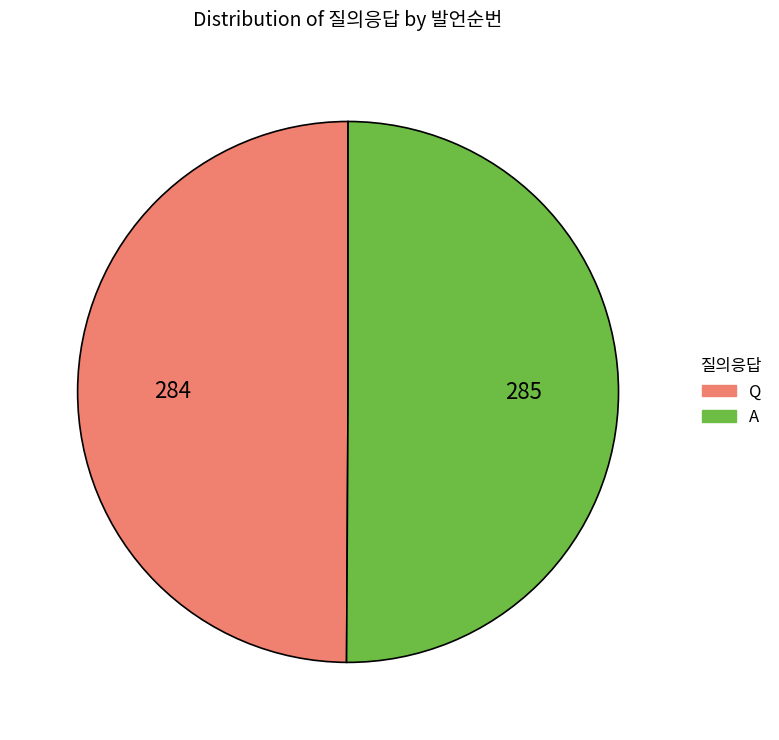

Combined, do A and Q account for over 50%?

Yes